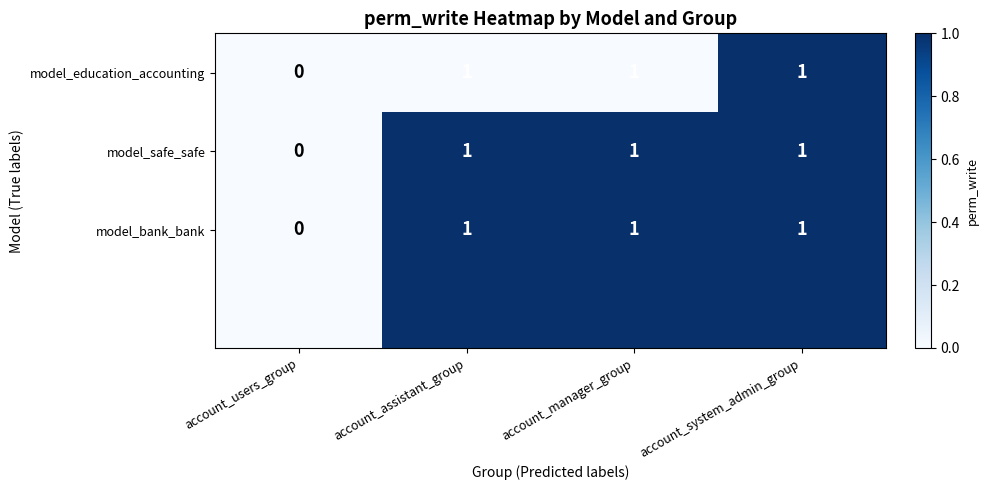

At how many categories does at least one series exceed 0?

3